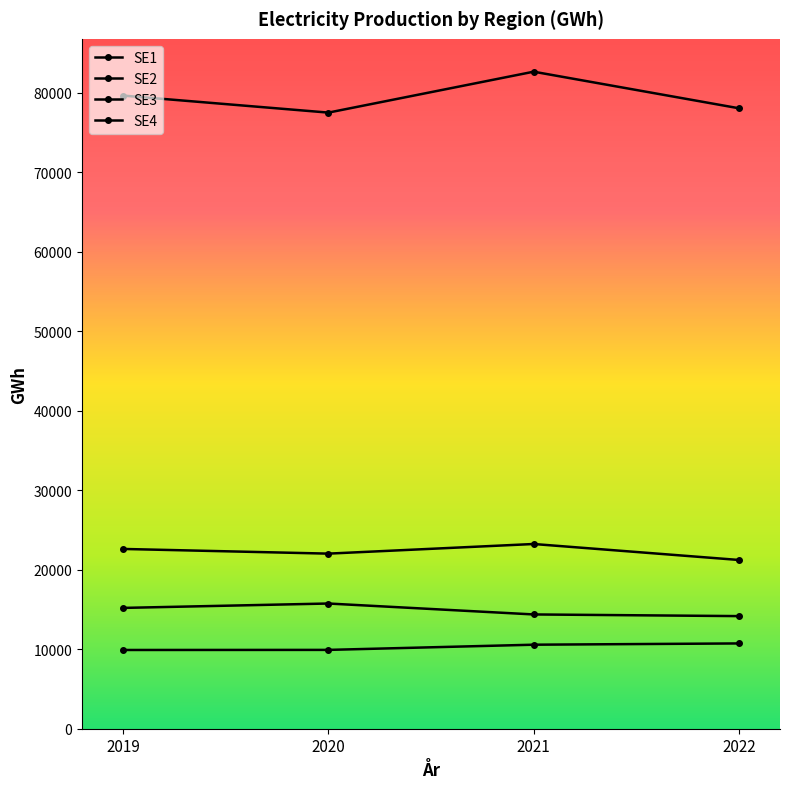

Reading right to left, transcribe all the data shown in this chart.

SE1: 10730	10570	9917	9906
SE2: 14168	14377	15752	15199
SE3: 78057	82659	77512	79652
SE4: 21230	23239	22028	22617